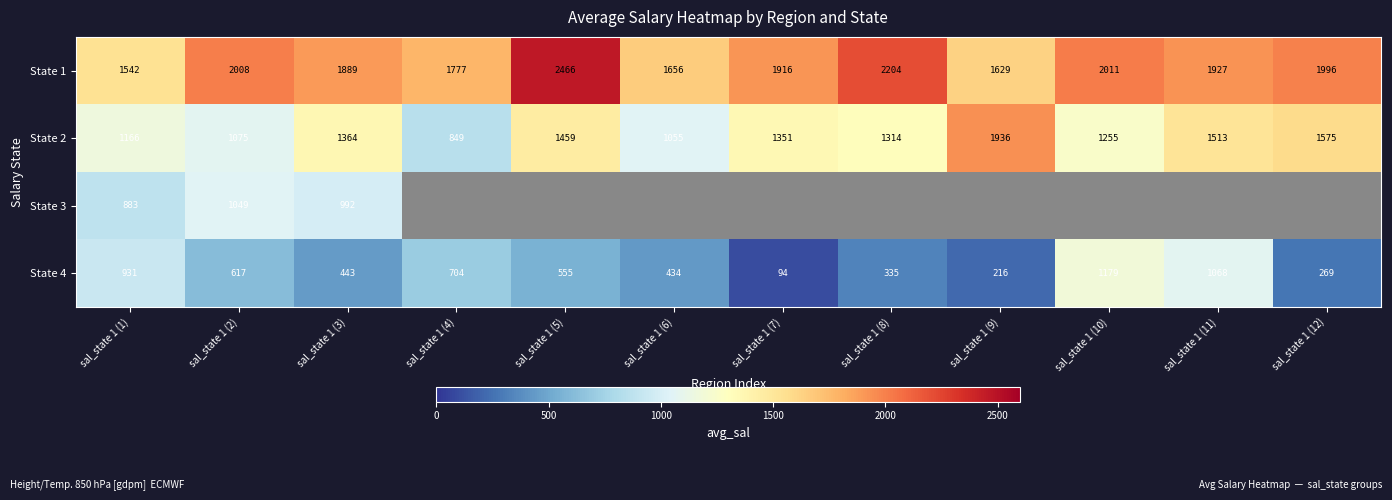

What is the smallest value displayed?

93.9